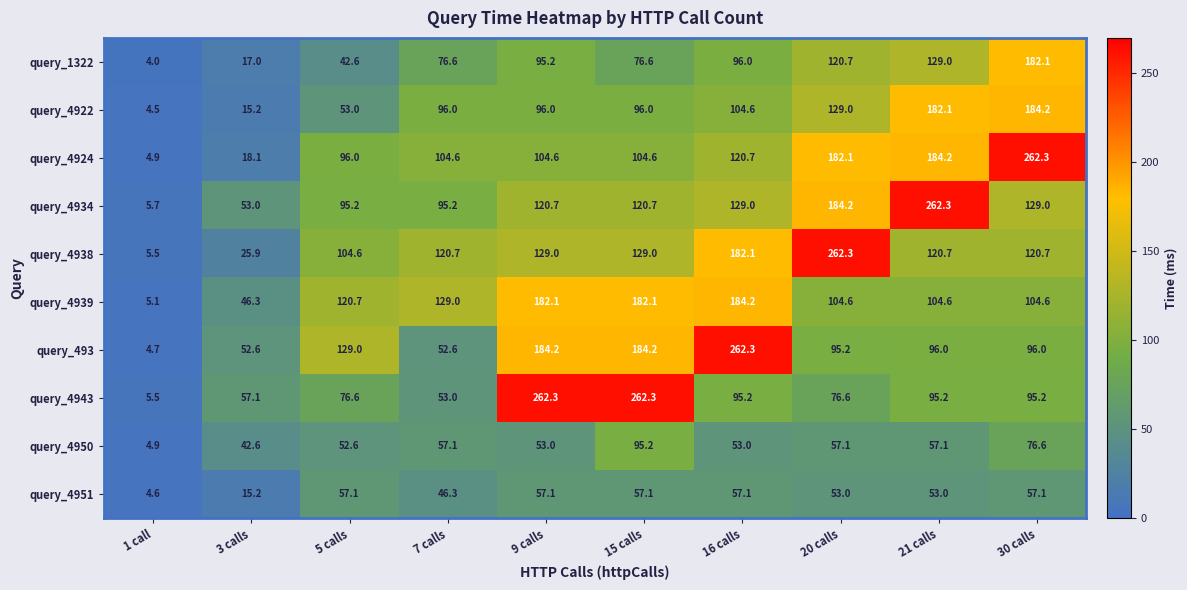

Which category has the highest value in the query_4924 series?

30 calls